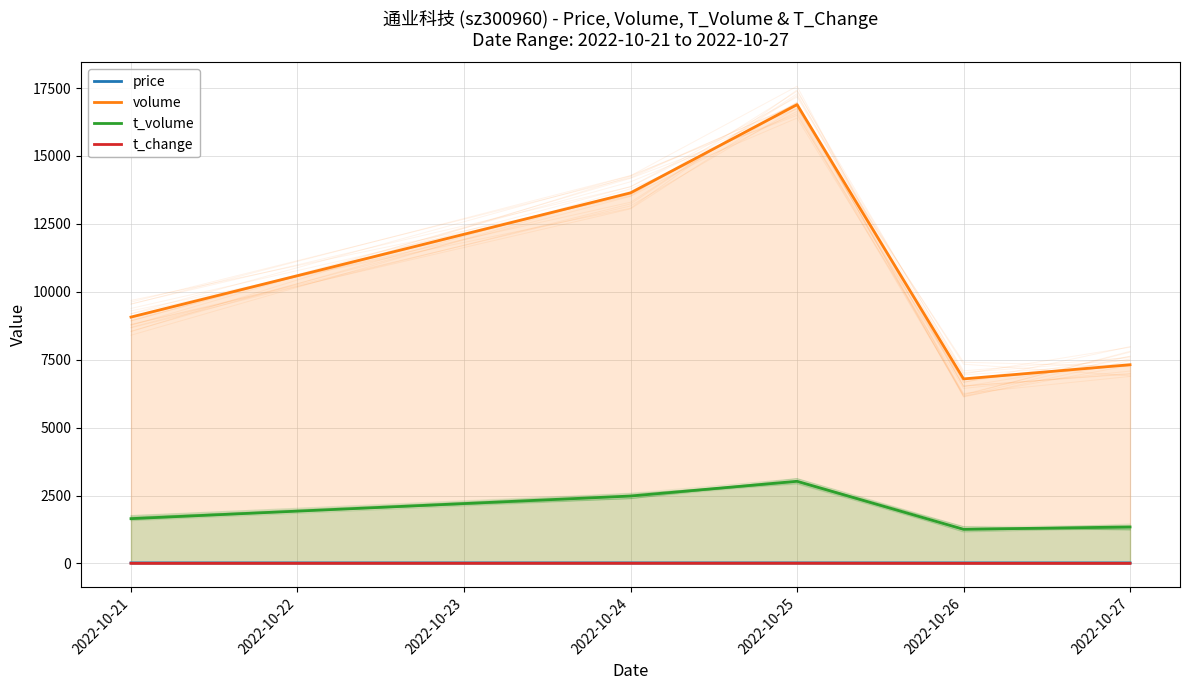

At which category does price reach its first local valley?

2022-10-26